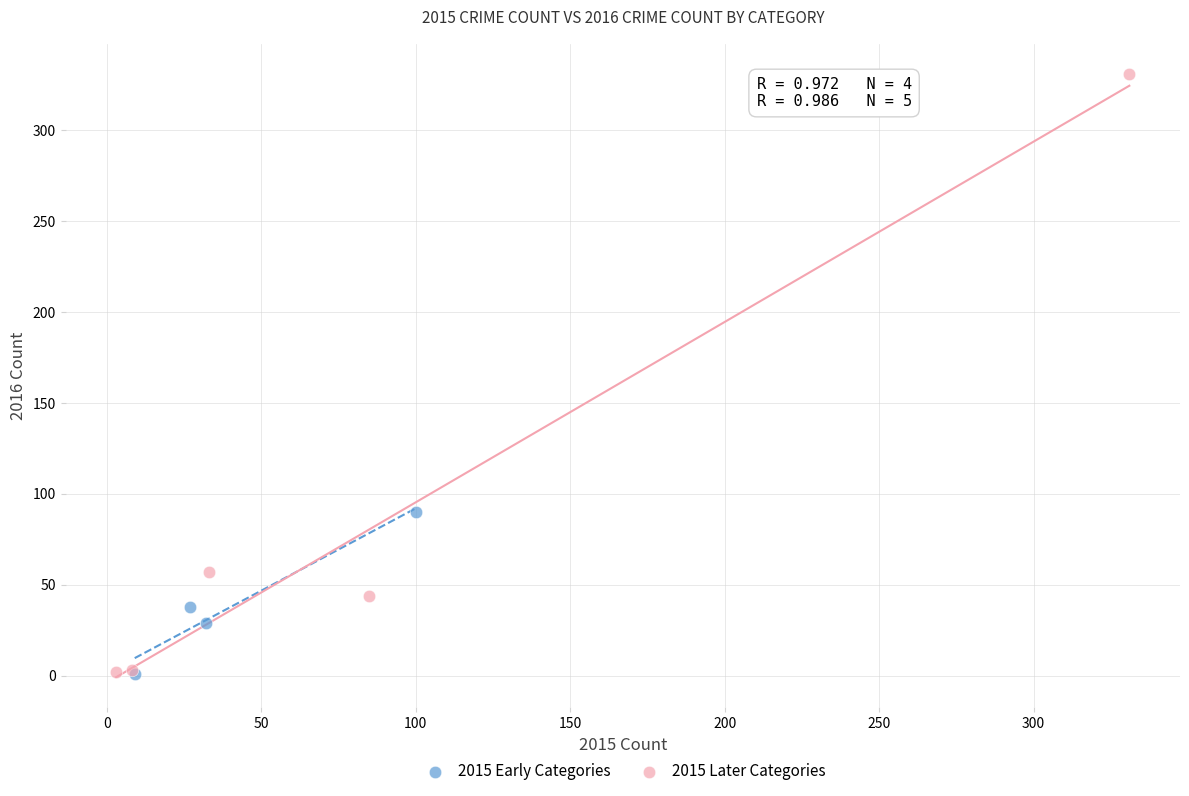

Which series has the widest spread of Y values?

2015 Later Categories